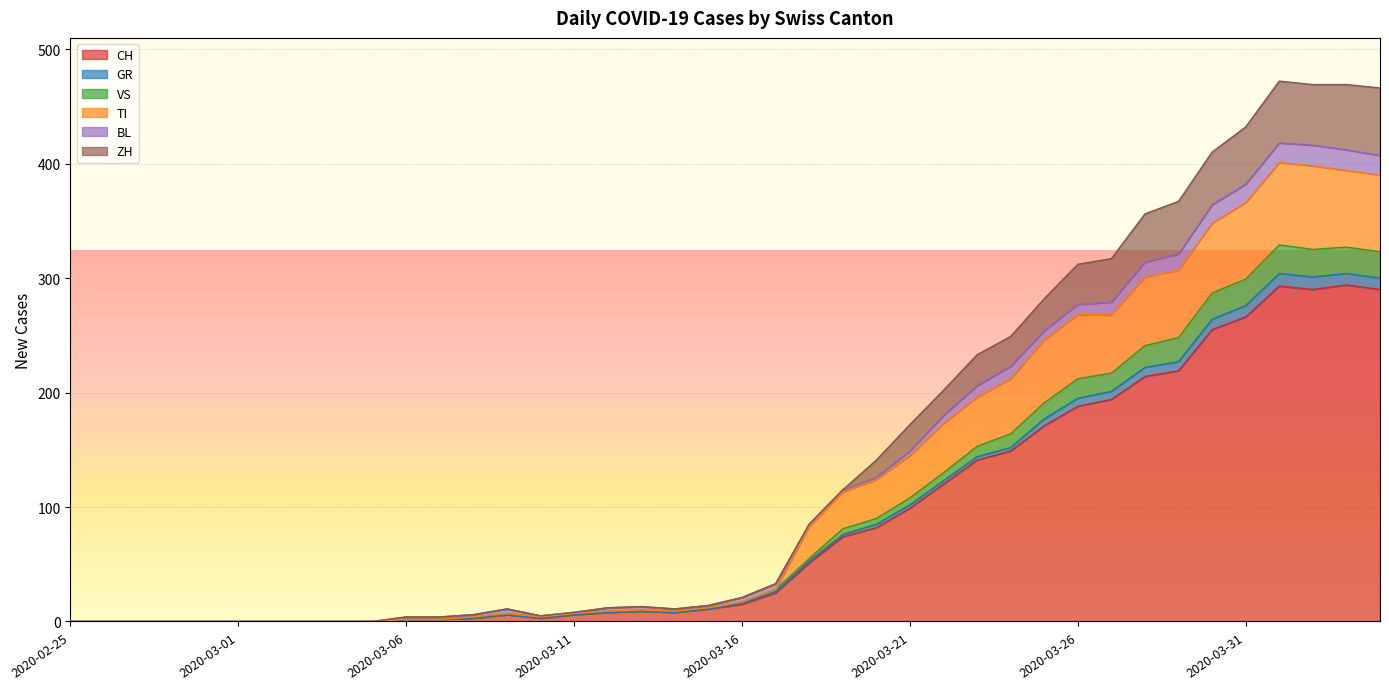

What is the highest value of the CH series?

294